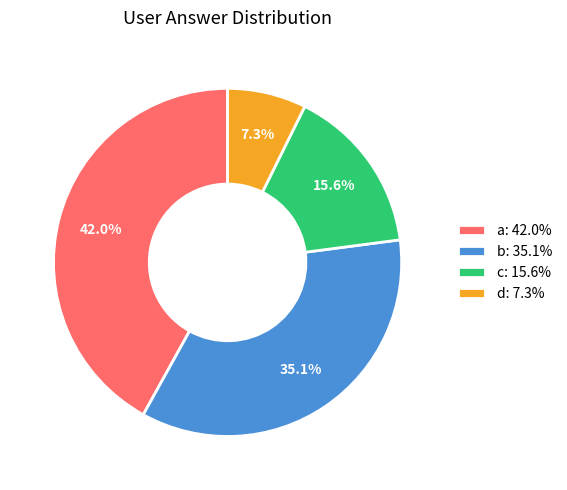

To the nearest percent, what percentage of the pie is a?

42%